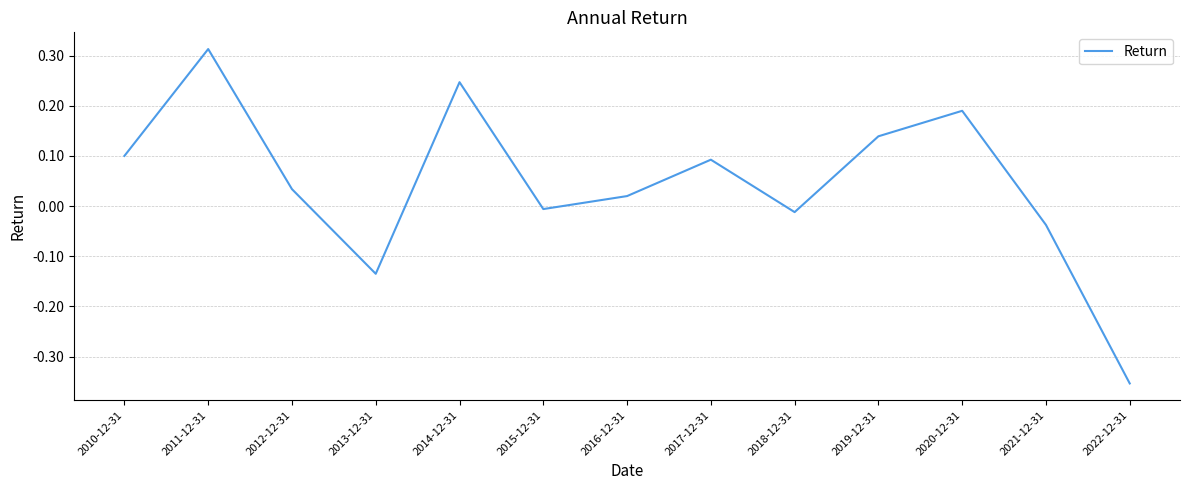

What is the sum of all values?

0.6